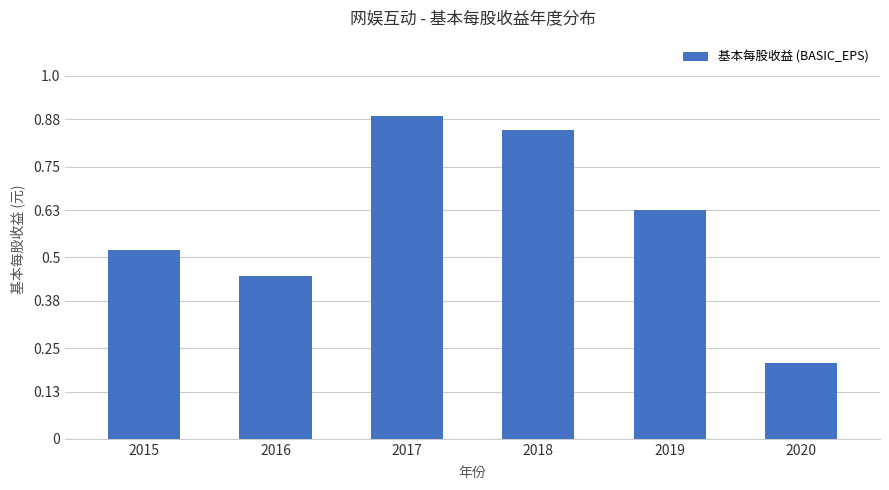

What is the maximum value shown in the chart?

0.9